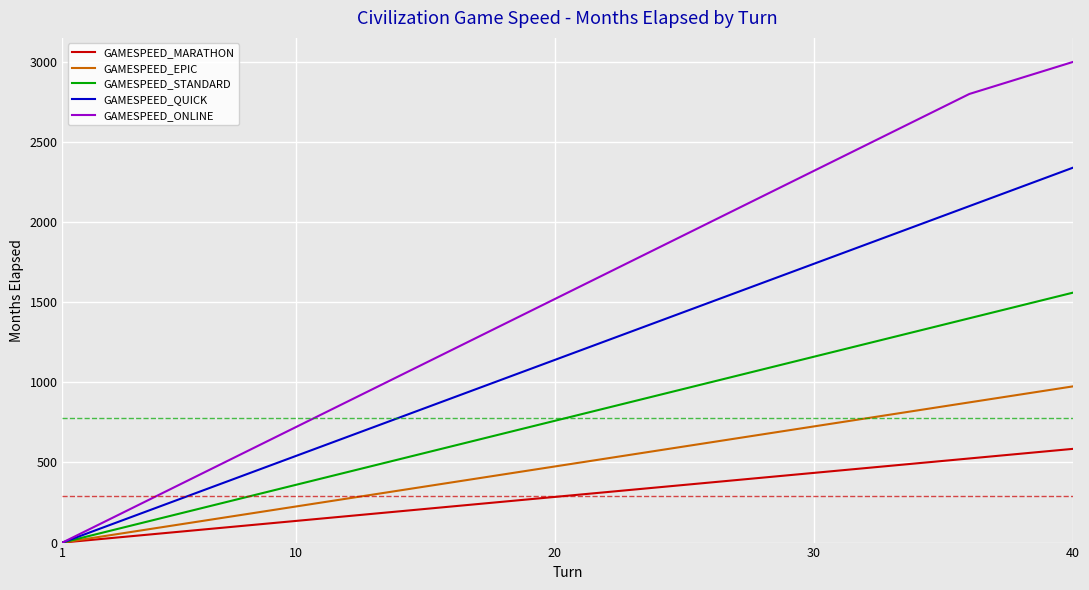

What is the greatest value displayed?

3000